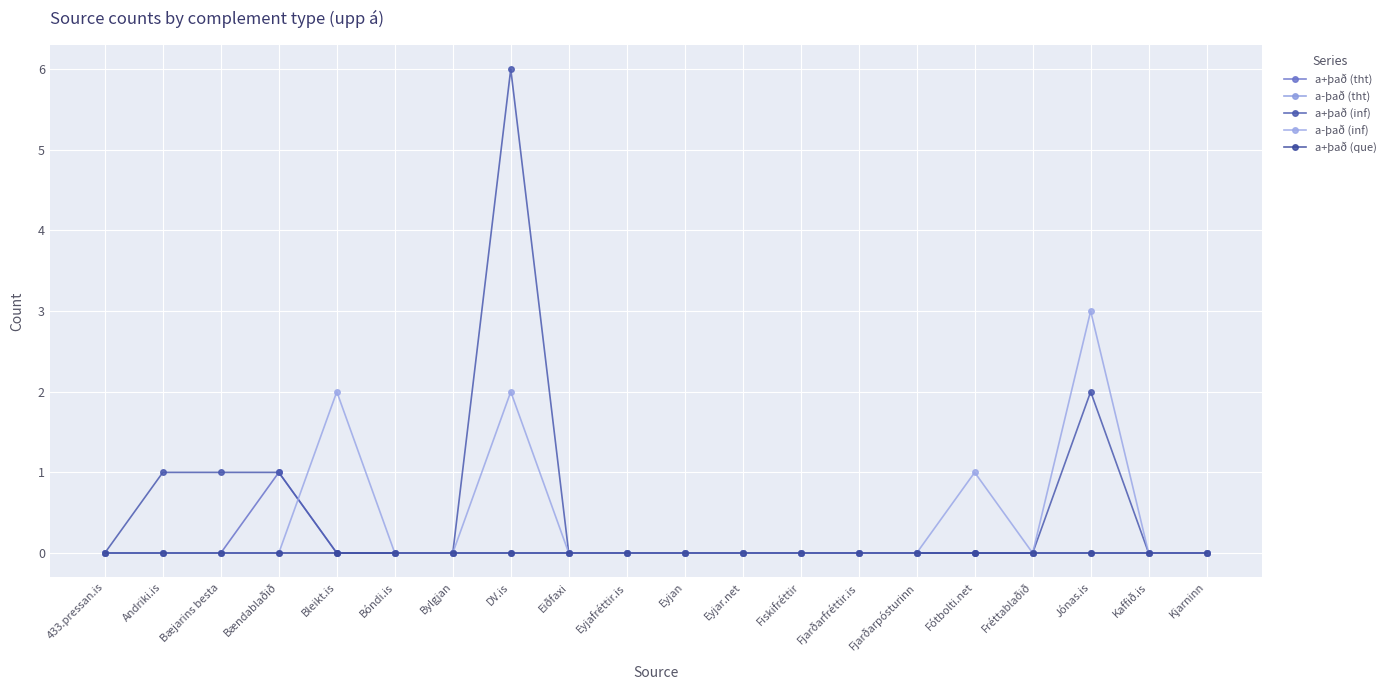

Does the chart have visible grid lines?

Yes